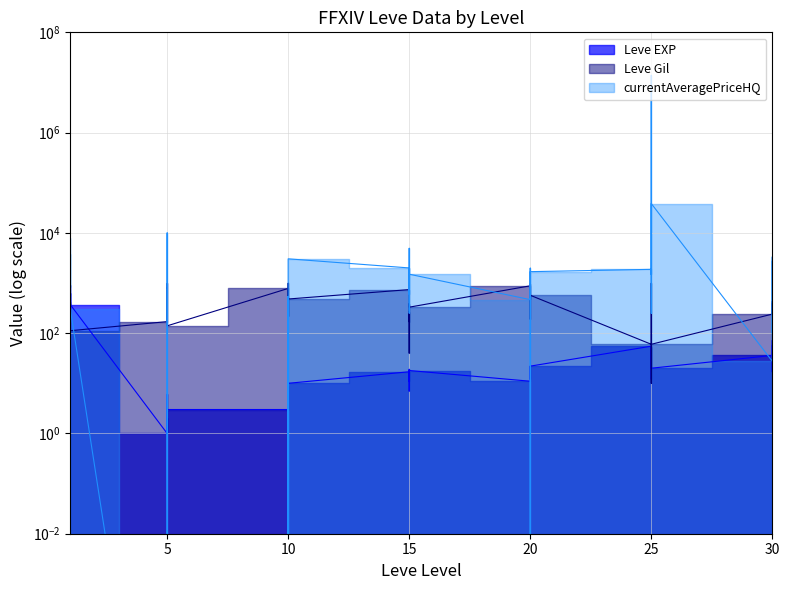

The Leve EXP series shows 1.9 at 5. True or false?

False